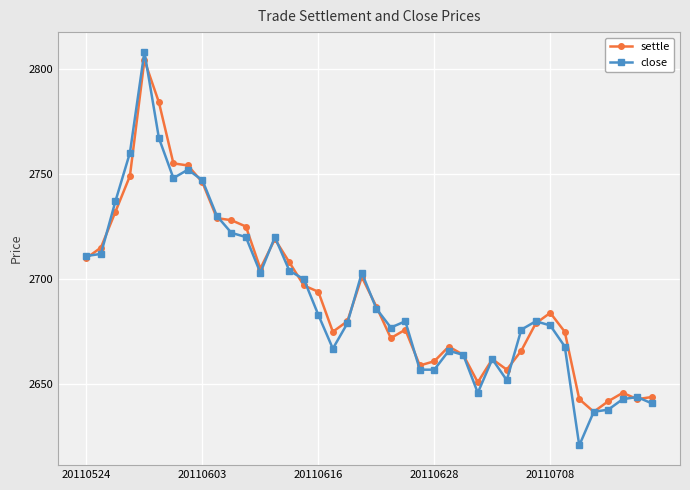

What is the maximum value for settle?

2804